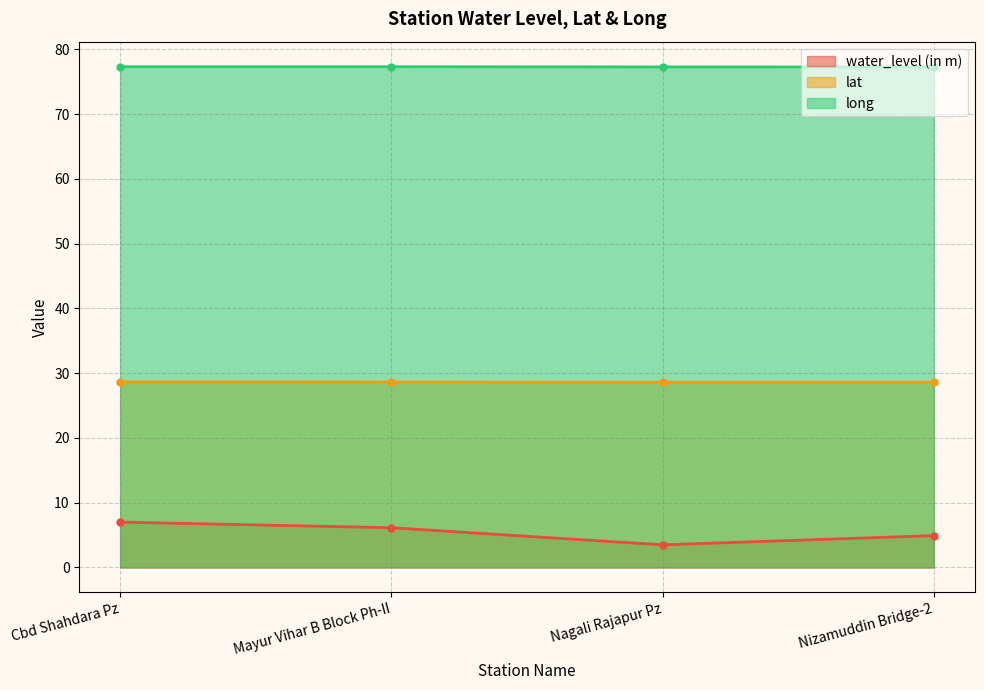

At how many categories does at least one series exceed 20?

4